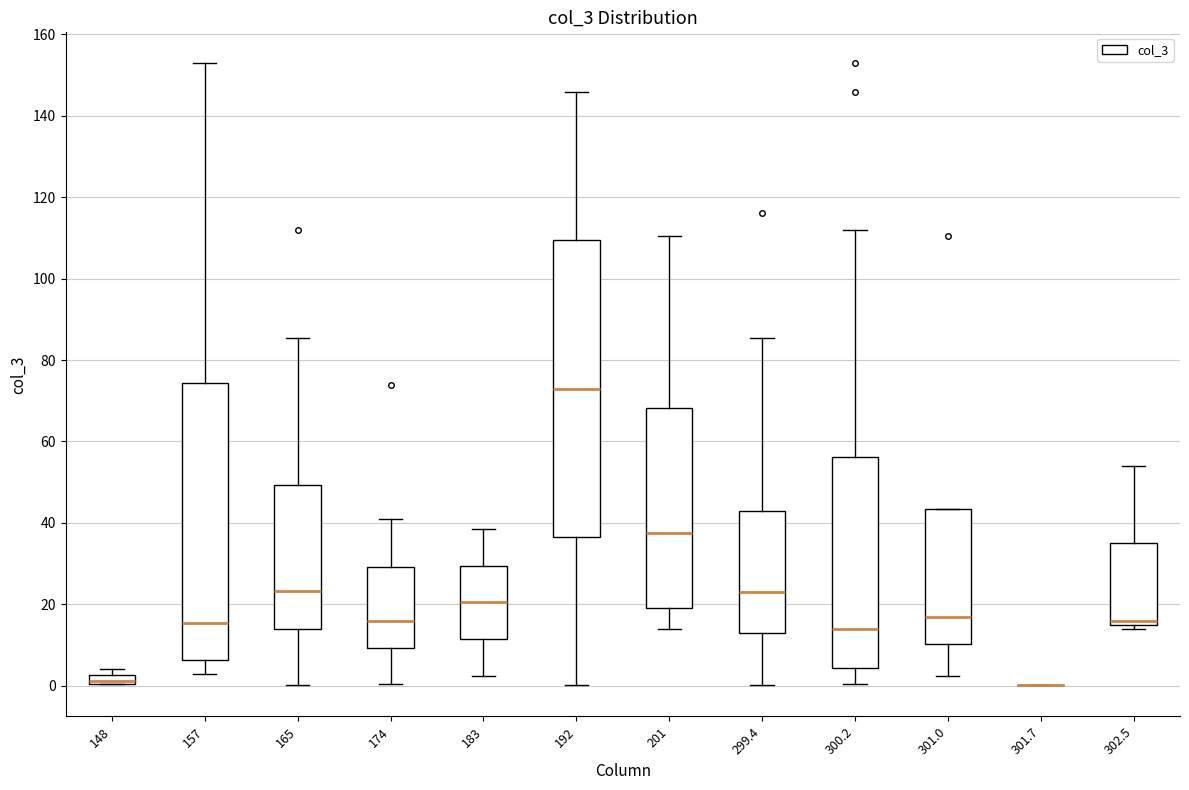

Where is the upper edge of the box at x = 300.2 on the y-axis? The values are not printed on the chart, so give them approximately, as read against the axis.

56